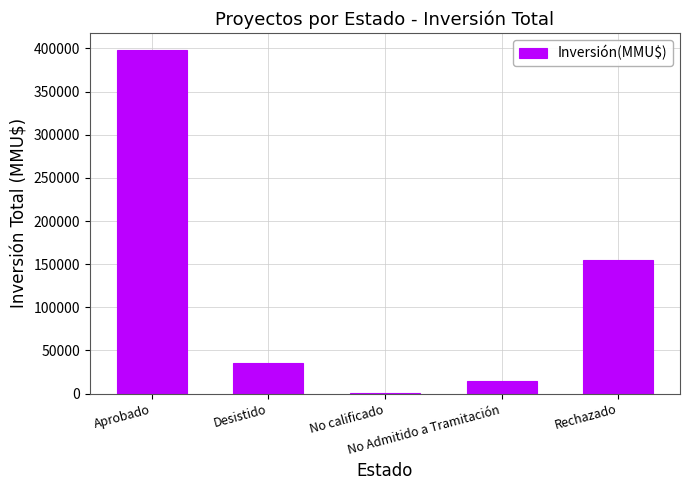

Is it true that the value at Aprobado is 678102?

False